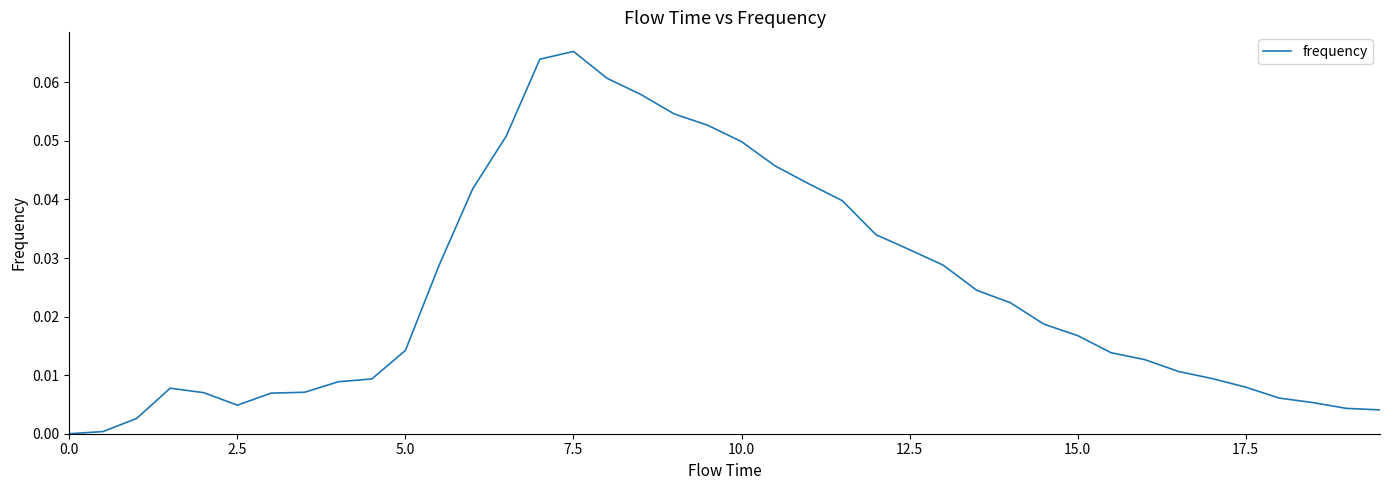

What is the difference between the maximum and second lowest values?

0.1